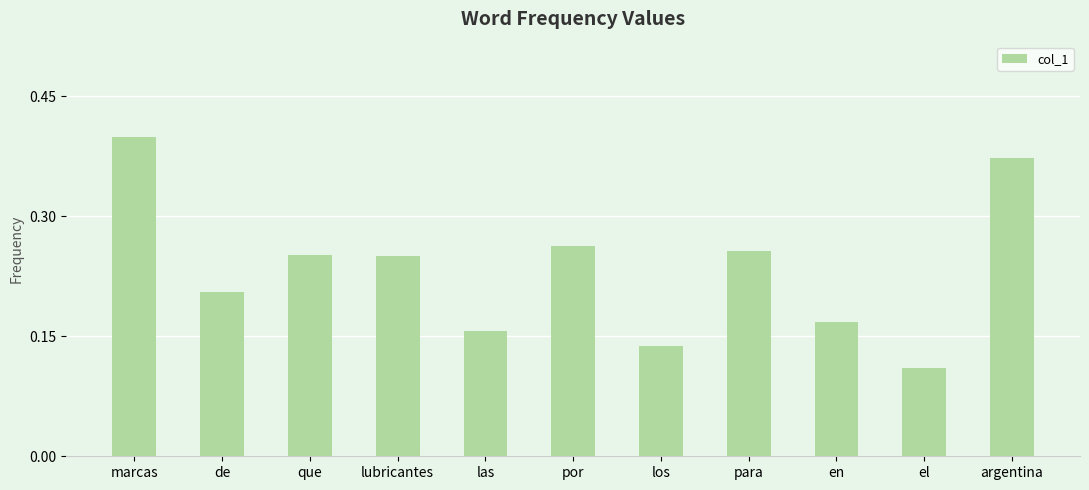

Is it true that the value at por is 0.1?

False